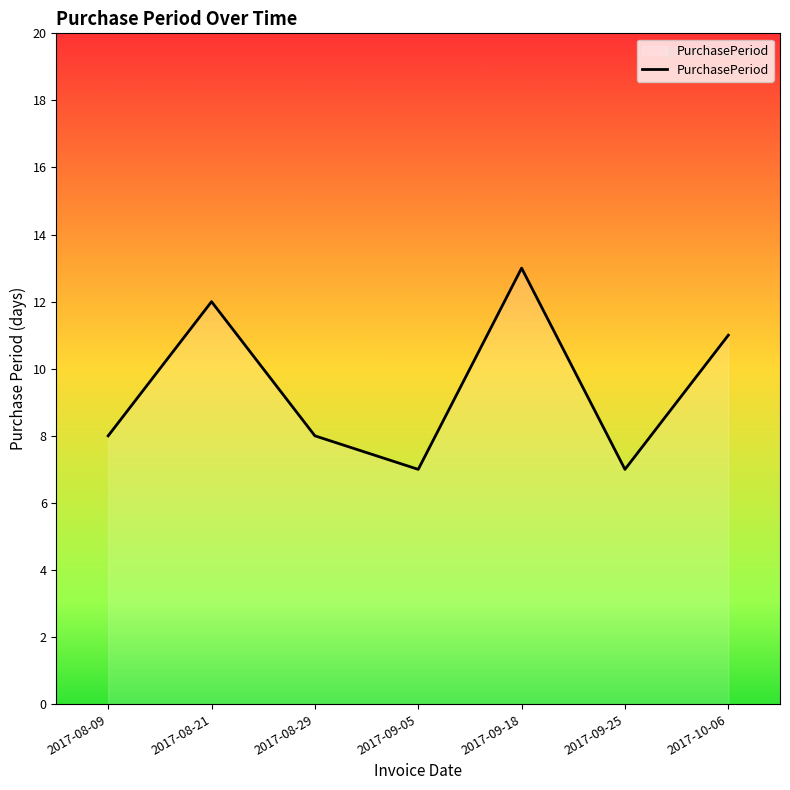

What is the approximate value at 2017-10-06?

11